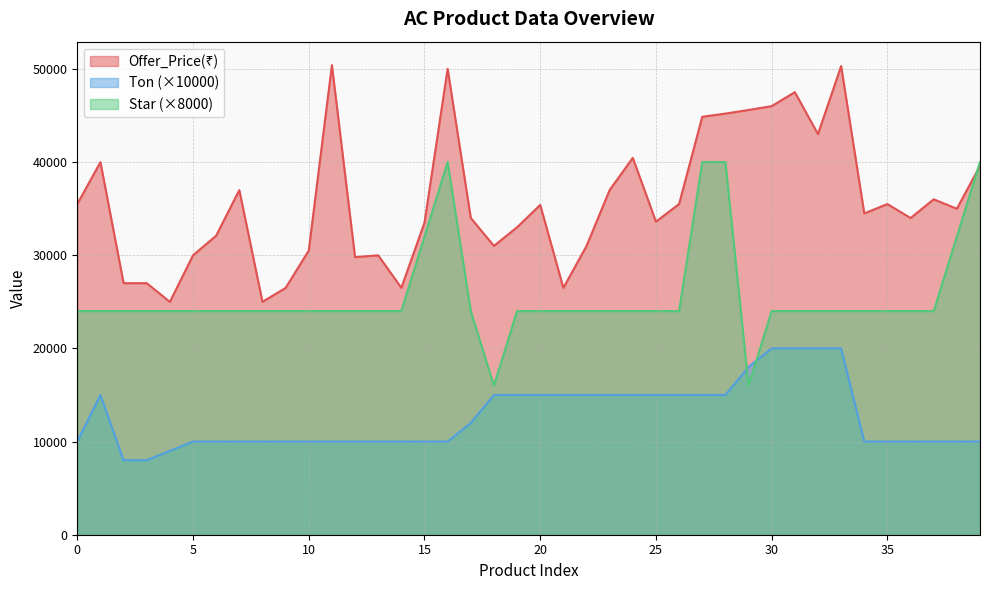

How many data points does each series have?

40